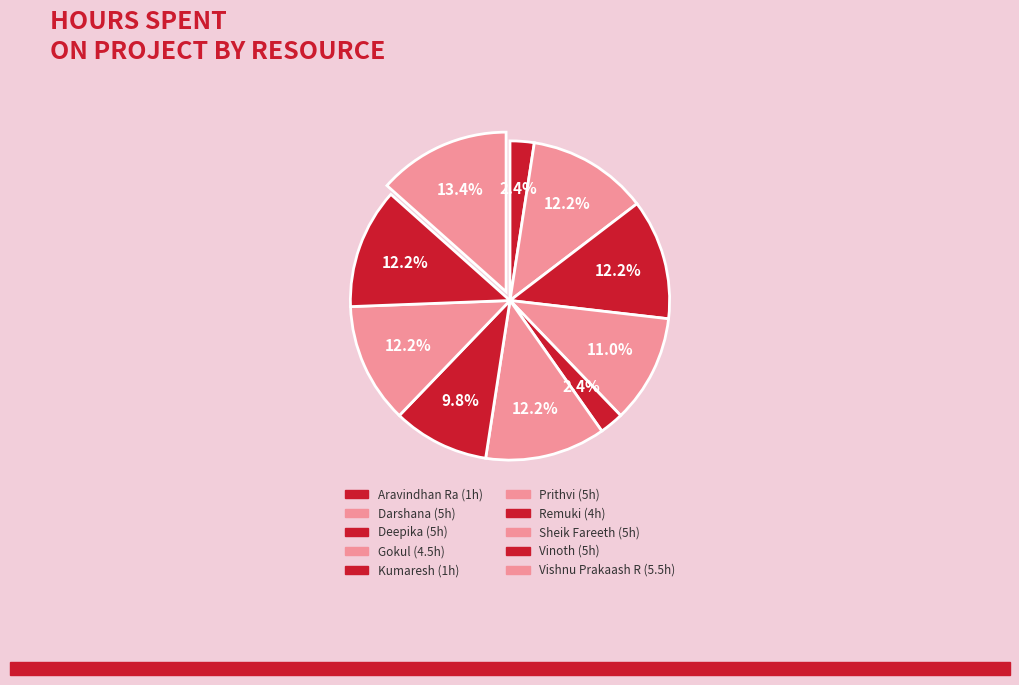

What percentage is the Vinoth slice, to the nearest percent?

12%